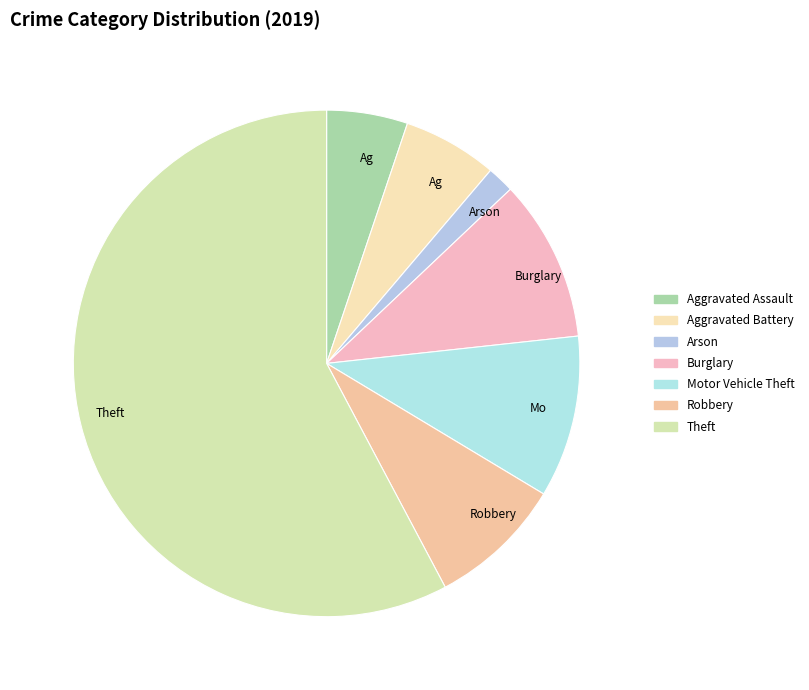

Which slice is the smallest?

Arson